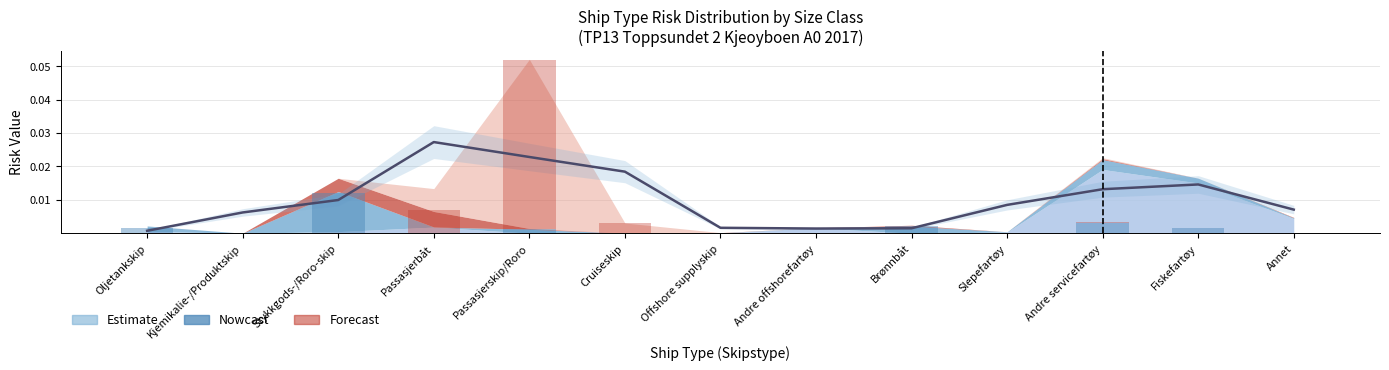

Which series has the widest spread of values?

Forecast